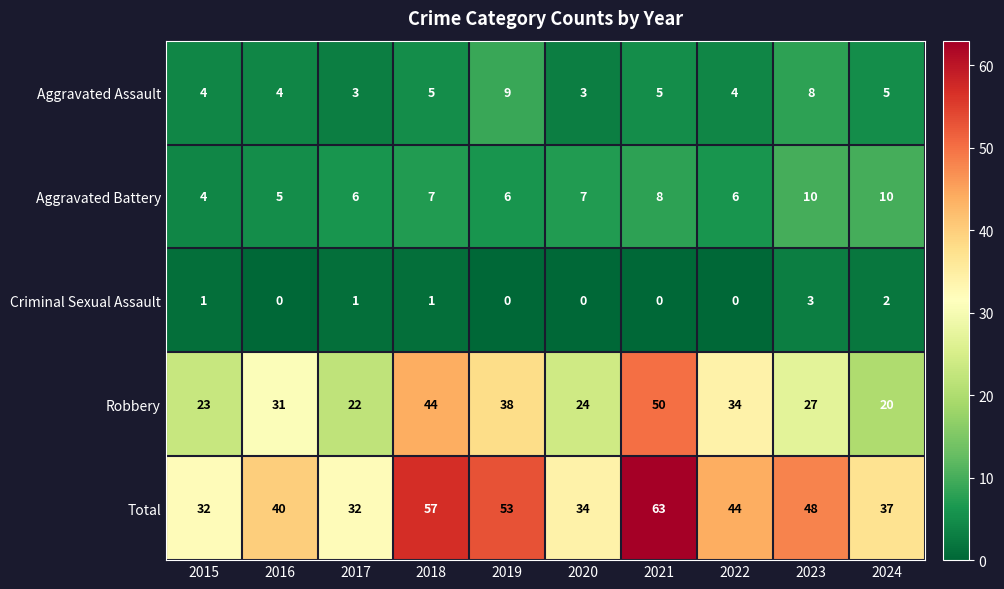

Which label corresponds to the largest value in the chart?

2021